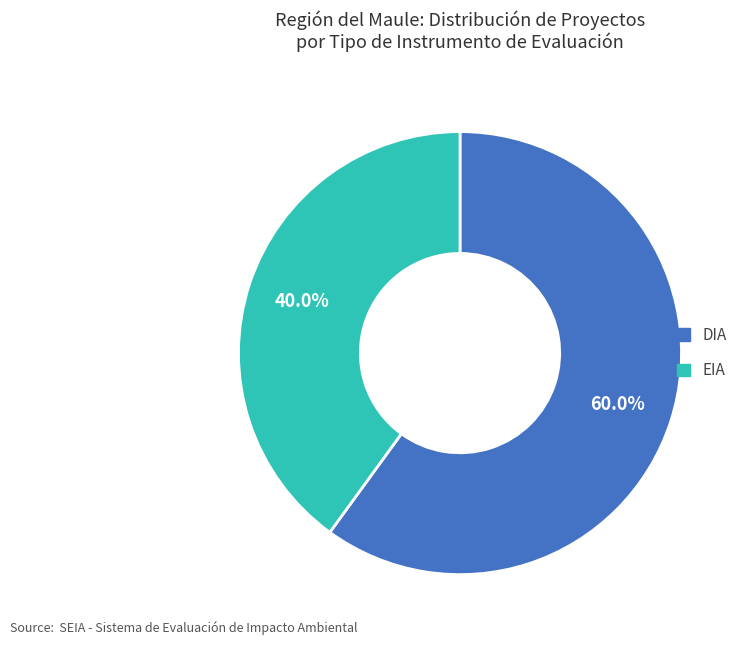

How many slices are in this pie chart?

2